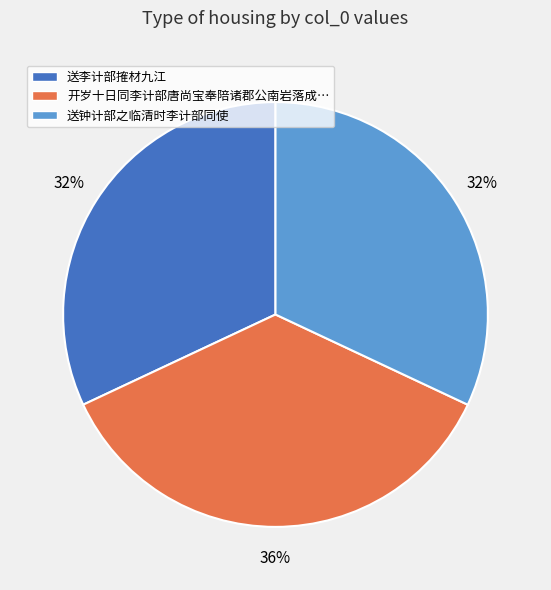

True or false: 送李计部搉材九江 accounts for 22% of the total.

False